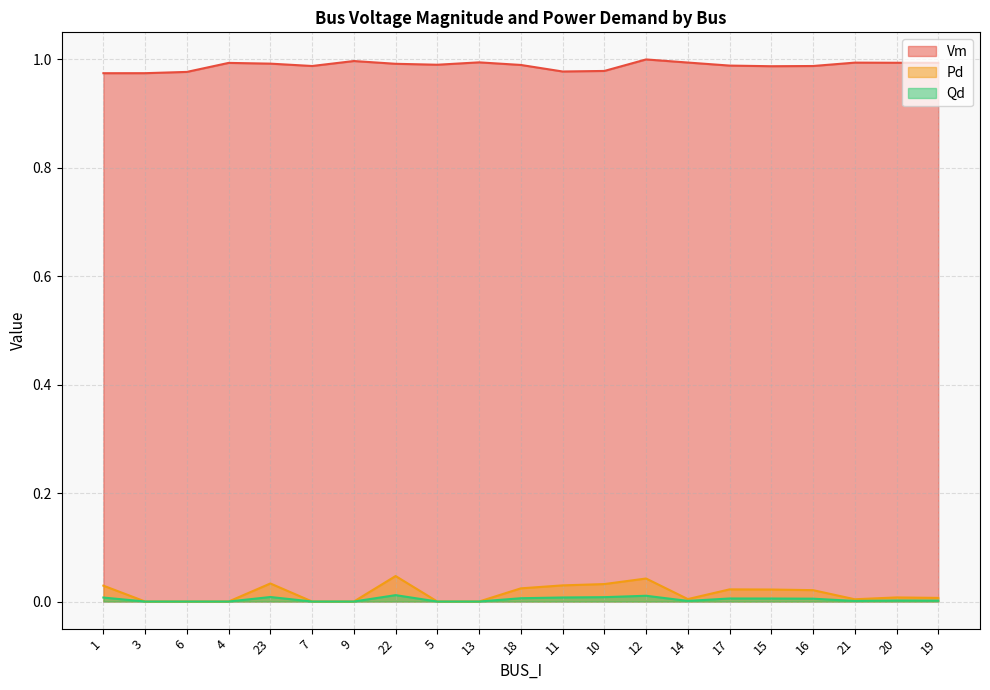

True or false: Qd and Vm cross at least once.

False